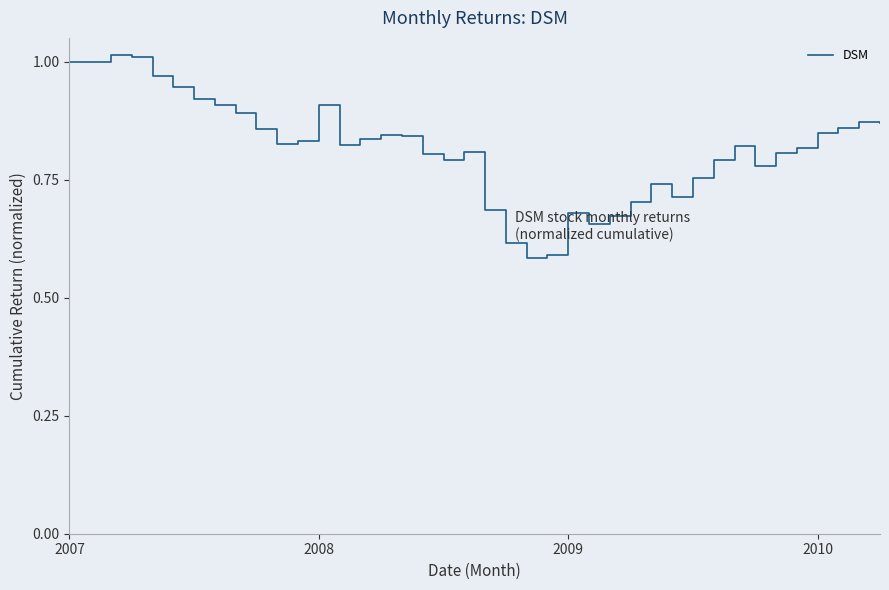

What is the difference between the maximum and minimum values?

0.4